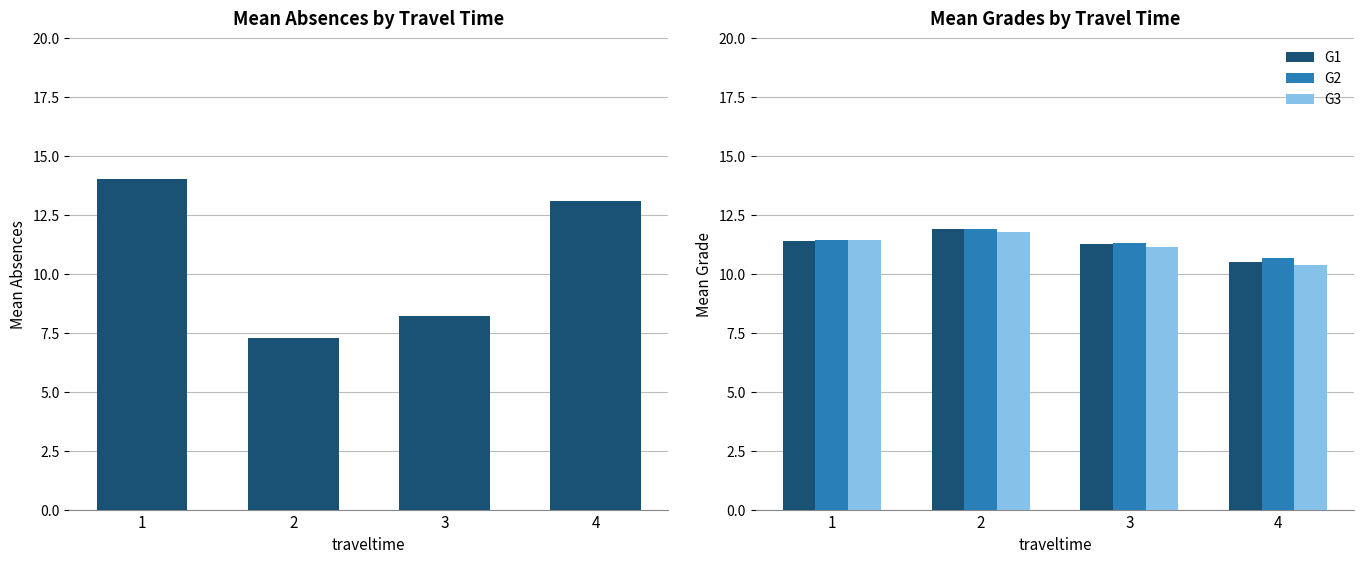

Reading right to left, list all the values displayed in this chart.

absences: 4=13.1	3=8.2	2=7.3	1=14.1
G1: 4=10.5	3=11.3	2=11.9	1=11.4
G2: 4=10.7	3=11.3	2=11.9	1=11.4
G3: 4=10.4	3=11.1	2=11.8	1=11.4